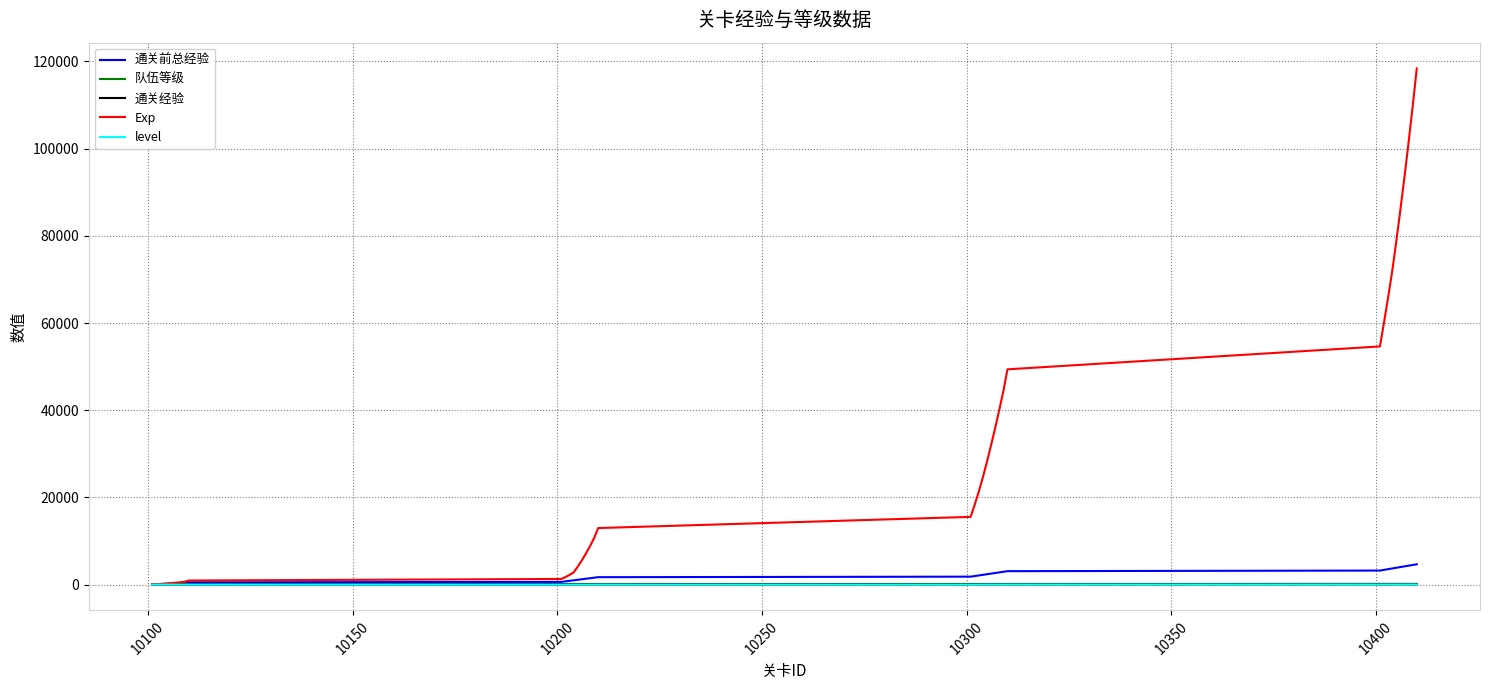

Which series has the largest total across all categories?

Exp